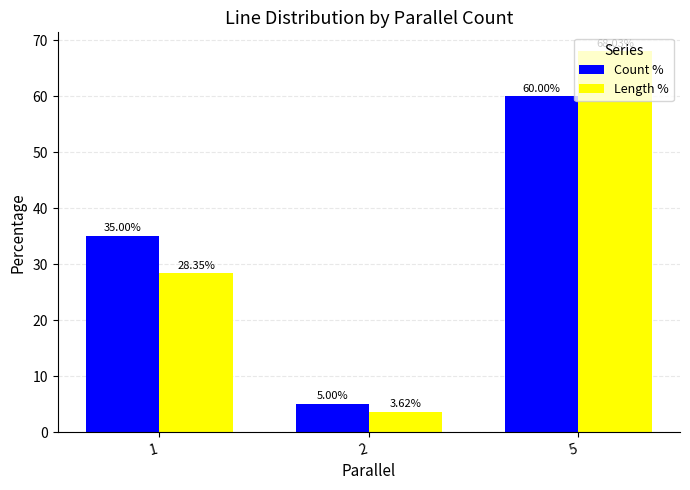

Rank the categories by Count % value from highest to lowest.

5, 1, 2